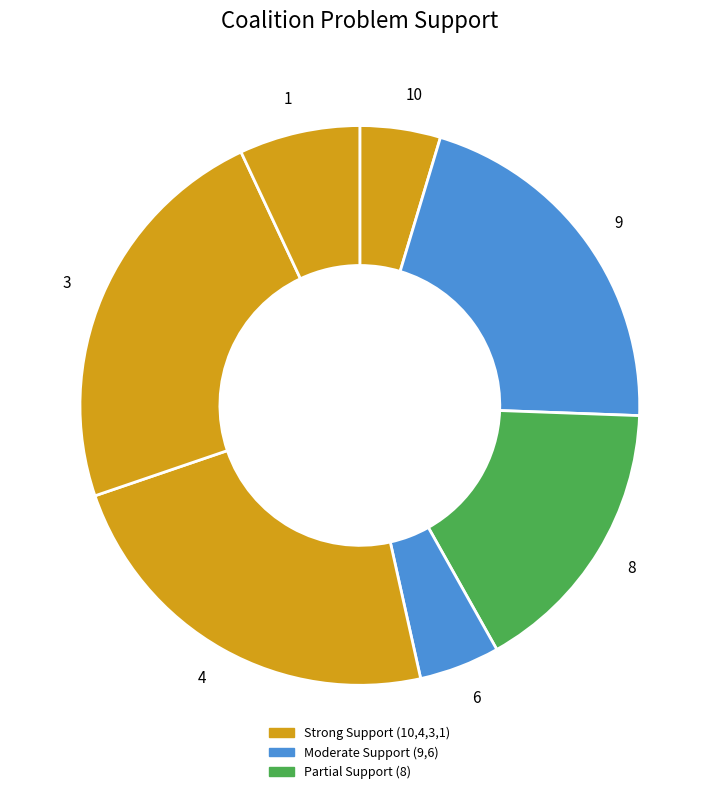

Approximately how many times larger is the value at 9 compared to 3?

0.9